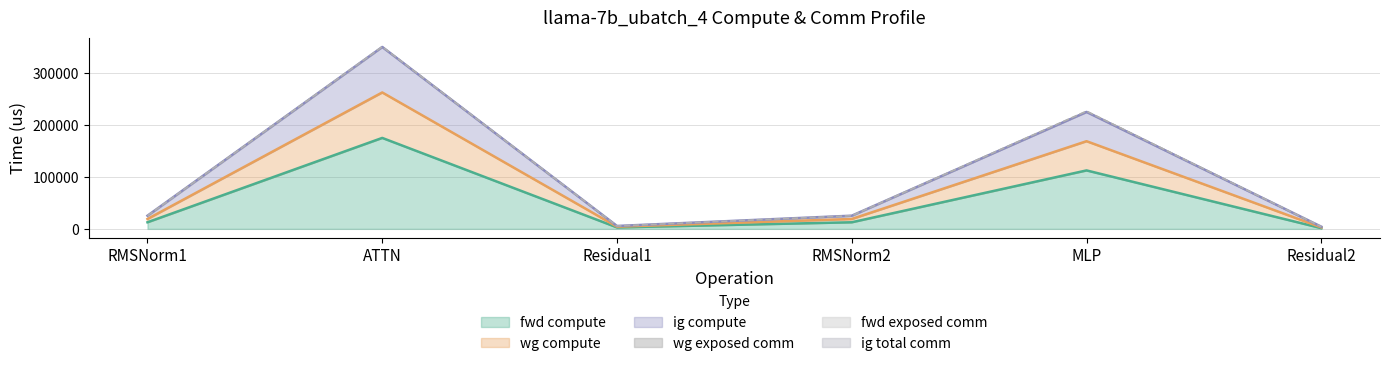

What is the label of the 5th point from the right?

ATTN